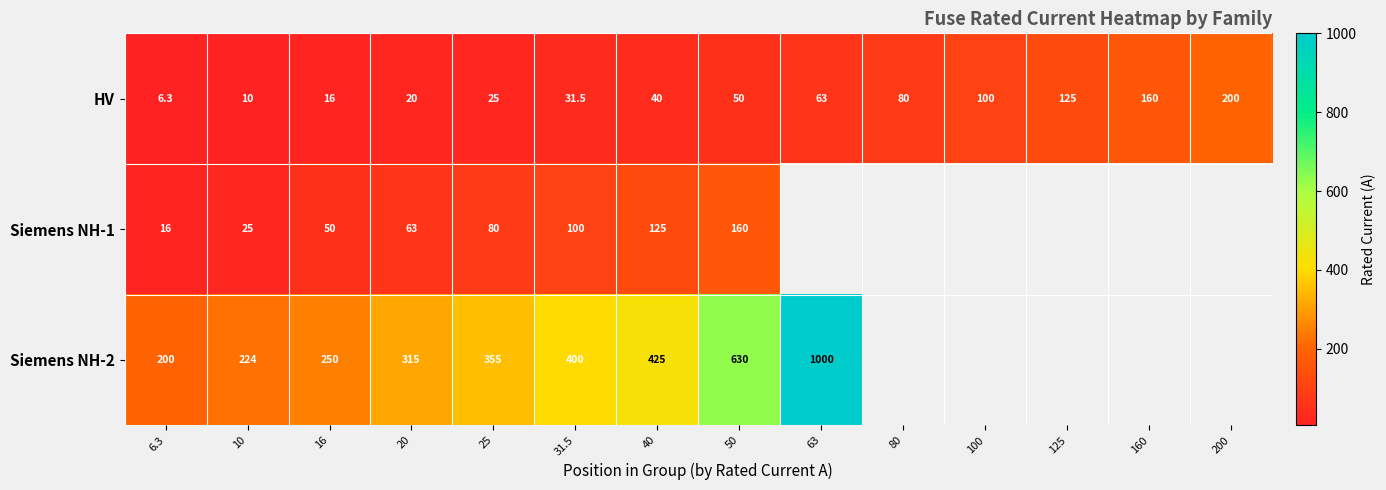

At which label is HV closest to 103?

100